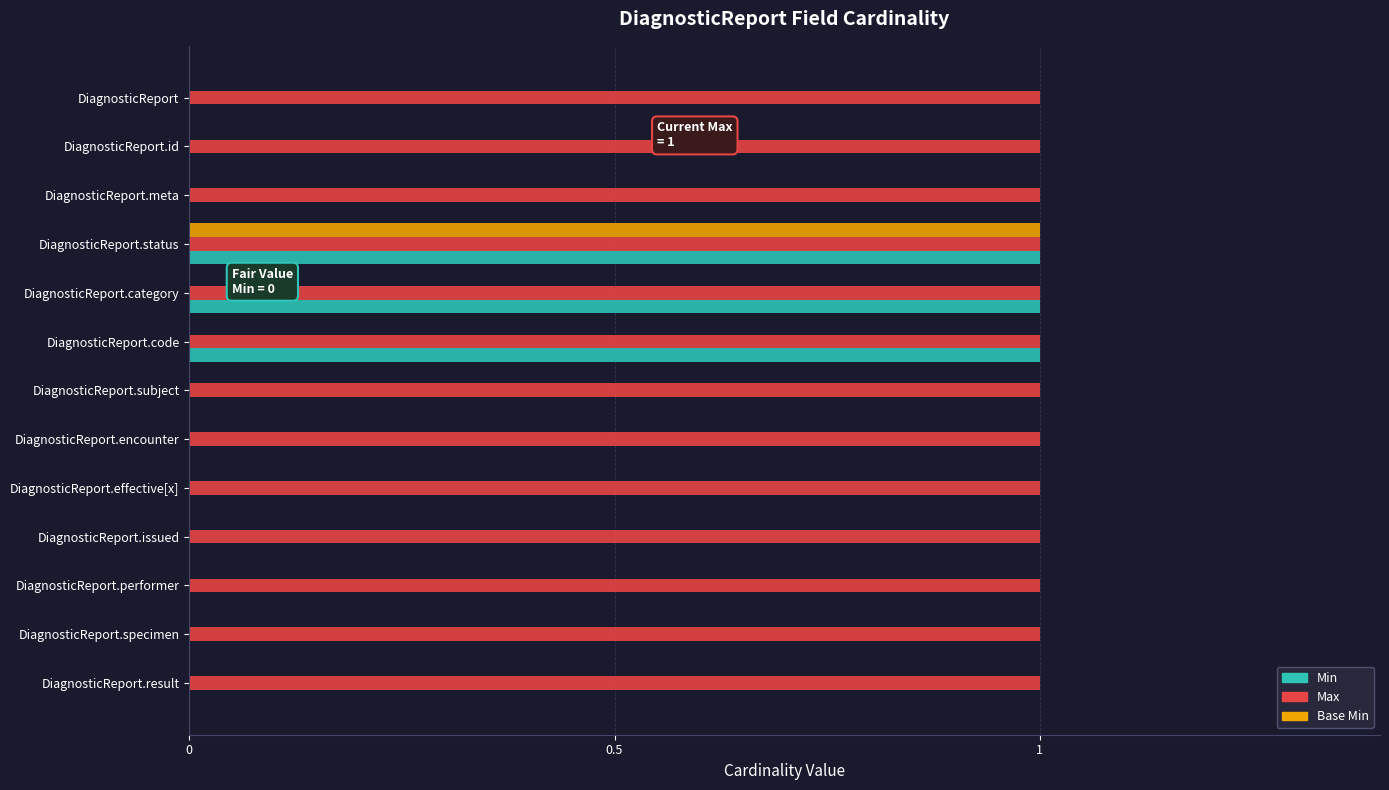

At which category is the sum across all series the highest?

DiagnosticReport.status